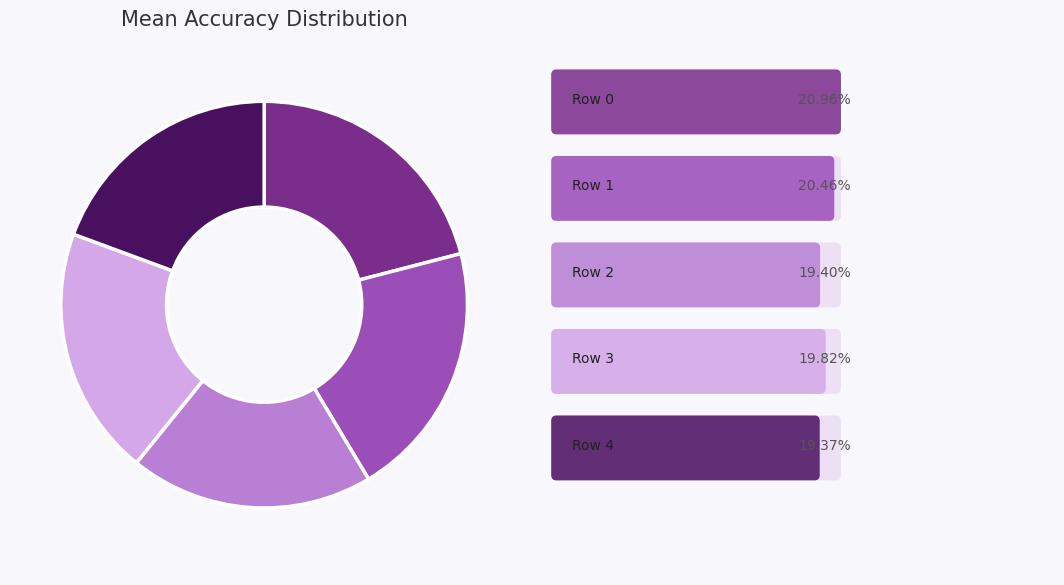

Does any single category account for the majority?

No